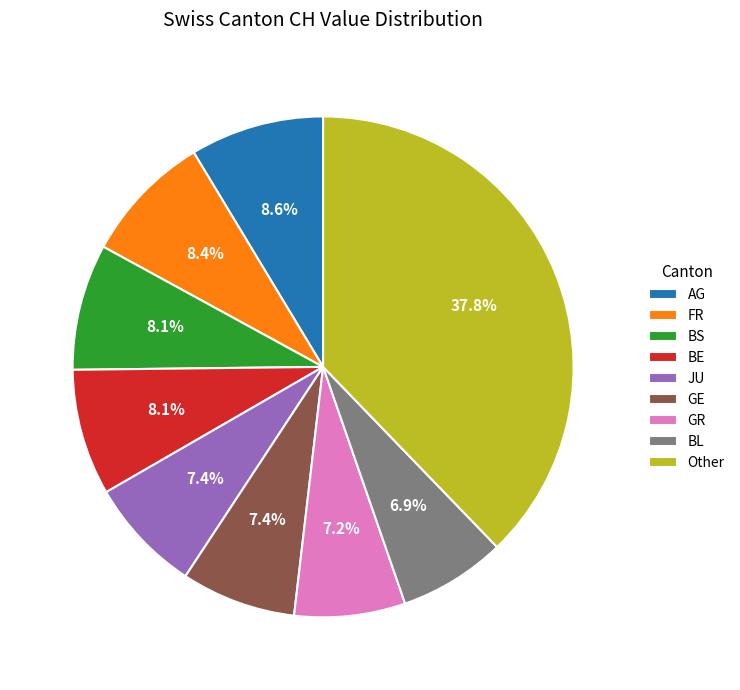

Count the number of slices in the pie.

9